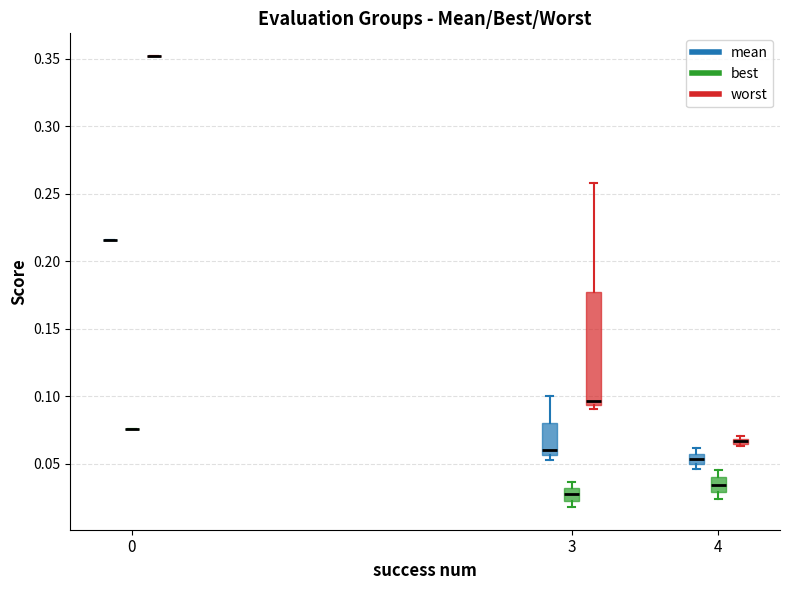

Where is the lower edge of the box for 3 (worst) on the y-axis? The values are not printed on the chart, so give them approximately, as read against the axis.

0.095